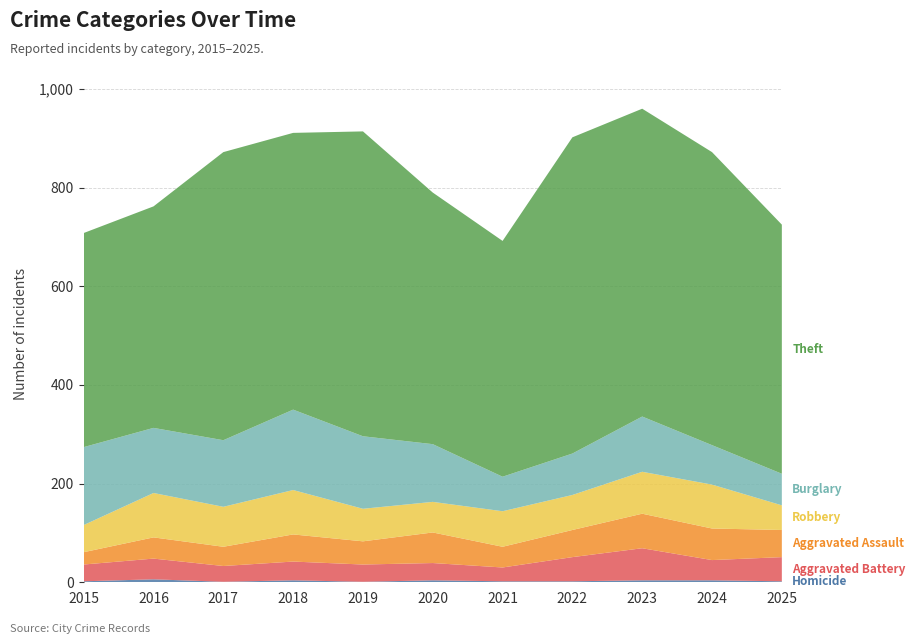

Reading left to right, transcribe all the data shown in this chart.

Homicide: 2015=2	2016=6	2017=1	2018=4	2019=1	2020=4	2021=2	2022=2	2023=4	2024=4	2025=2
Aggravated Battery: 2015=34	2016=42	2017=32	2018=38	2019=35	2020=35	2021=28	2022=49	2023=65	2024=41	2025=49
Aggravated Assault: 2015=25	2016=43	2017=39	2018=55	2019=47	2020=62	2021=42	2022=55	2023=70	2024=64	2025=55
Robbery: 2015=55	2016=90	2017=81	2018=90	2019=66	2020=62	2021=72	2022=71	2023=85	2024=89	2025=50
Burglary: 2015=158	2016=132	2017=135	2018=163	2019=147	2020=117	2021=70	2022=84	2023=112	2024=80	2025=64
Theft: 2015=434	2016=449	2017=584	2018=561	2019=618	2020=510	2021=478	2022=641	2023=624	2024=594	2025=505